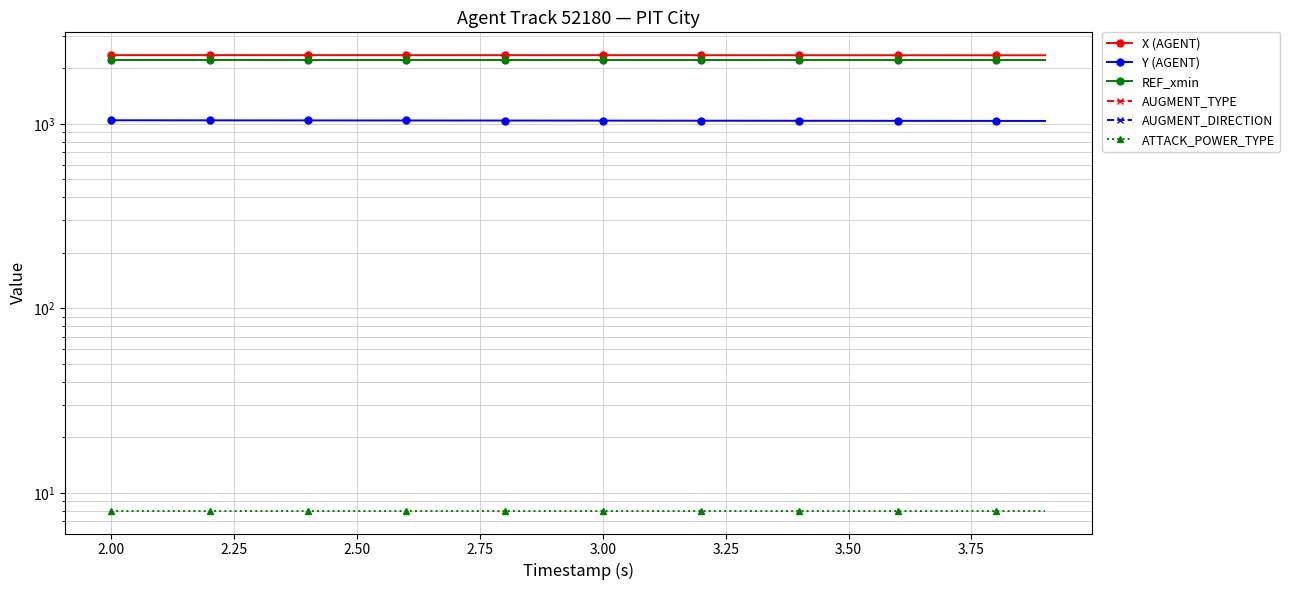

Rank the series at 3.50 from lowest to highest value.

ATTACK_POWER_TYPE, Y (AGENT), REF_xmin, X (AGENT), AUGMENT_TYPE, AUGMENT_DIRECTION